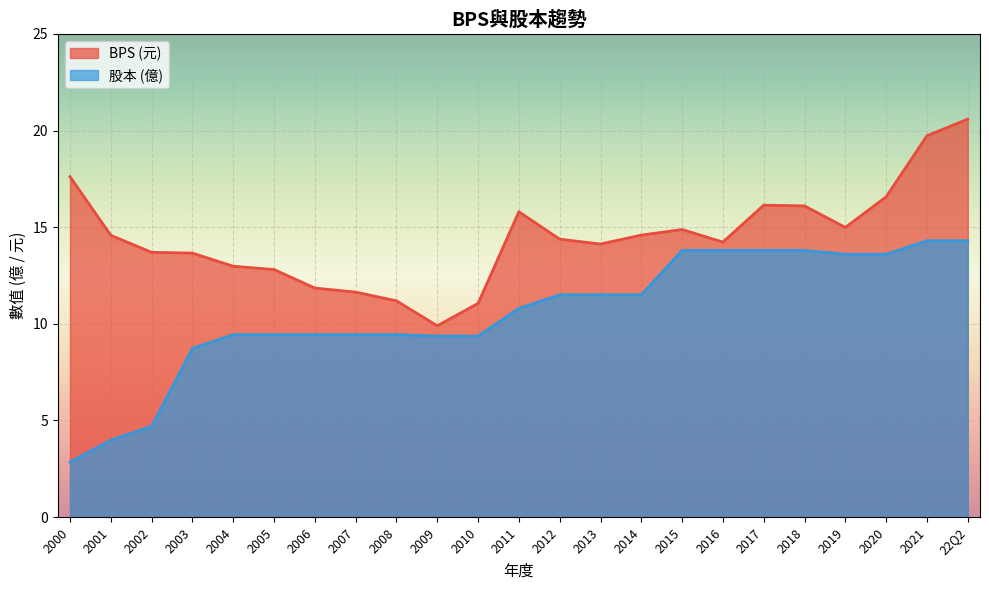

What is the label of the 13th point from the right?

2010